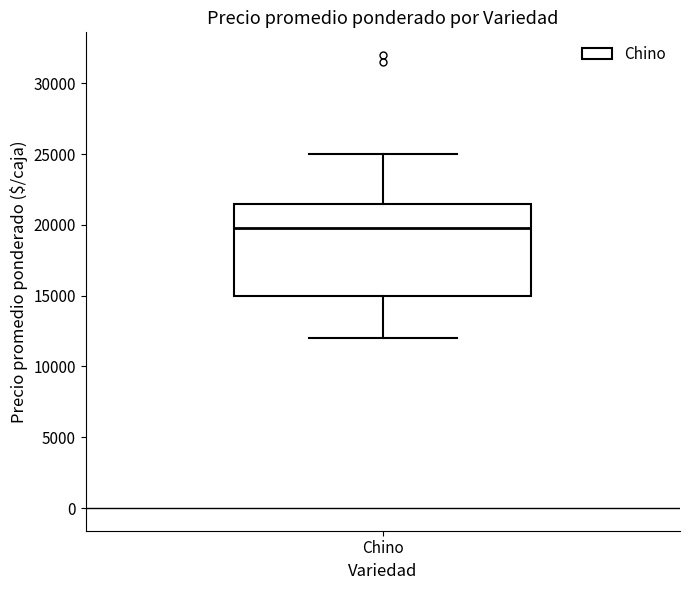

Transcribe this box plot: give where the median line is, the range the box spans, and where the two whiskers end, as read against the y-axis. The values are not printed on the chart, so give them approximately, as read against the axis.

median 20000, box 15000 to 21500, whiskers 12000 to 25000